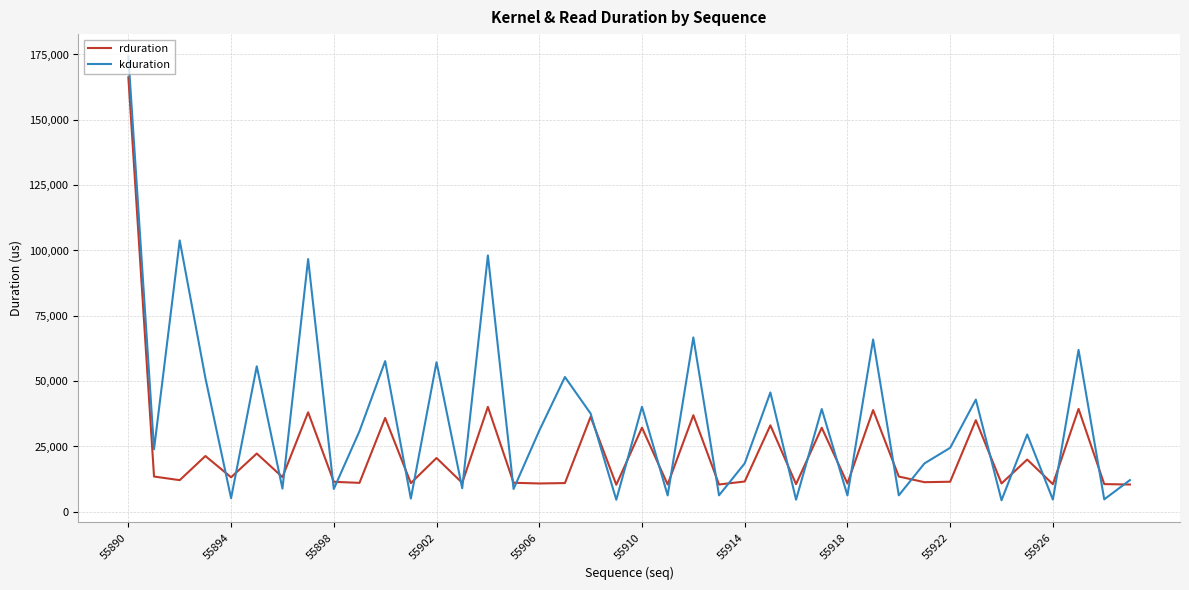

Which series has the largest total across all categories?

kduration